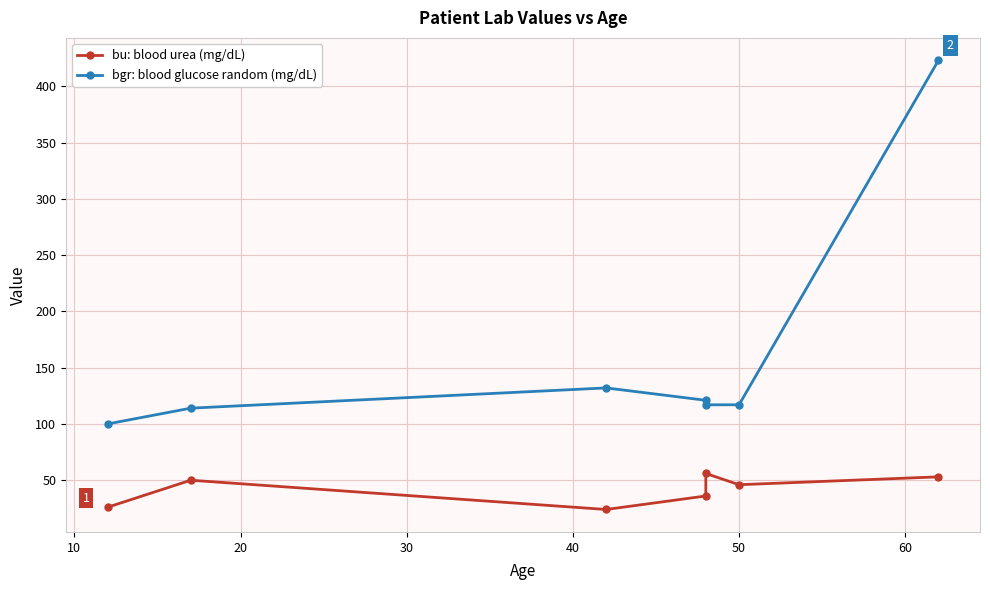

True or false: bu has a value of 46 at 50.

True